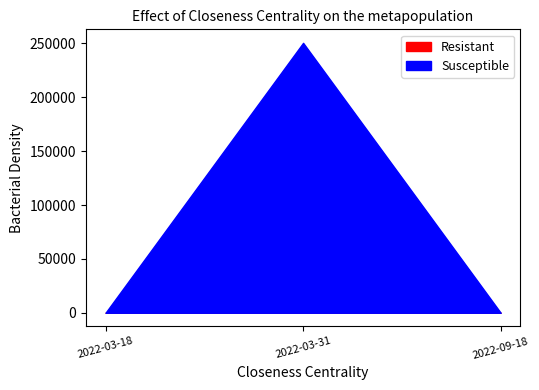

Which series has the widest spread of values?

Susceptible_line